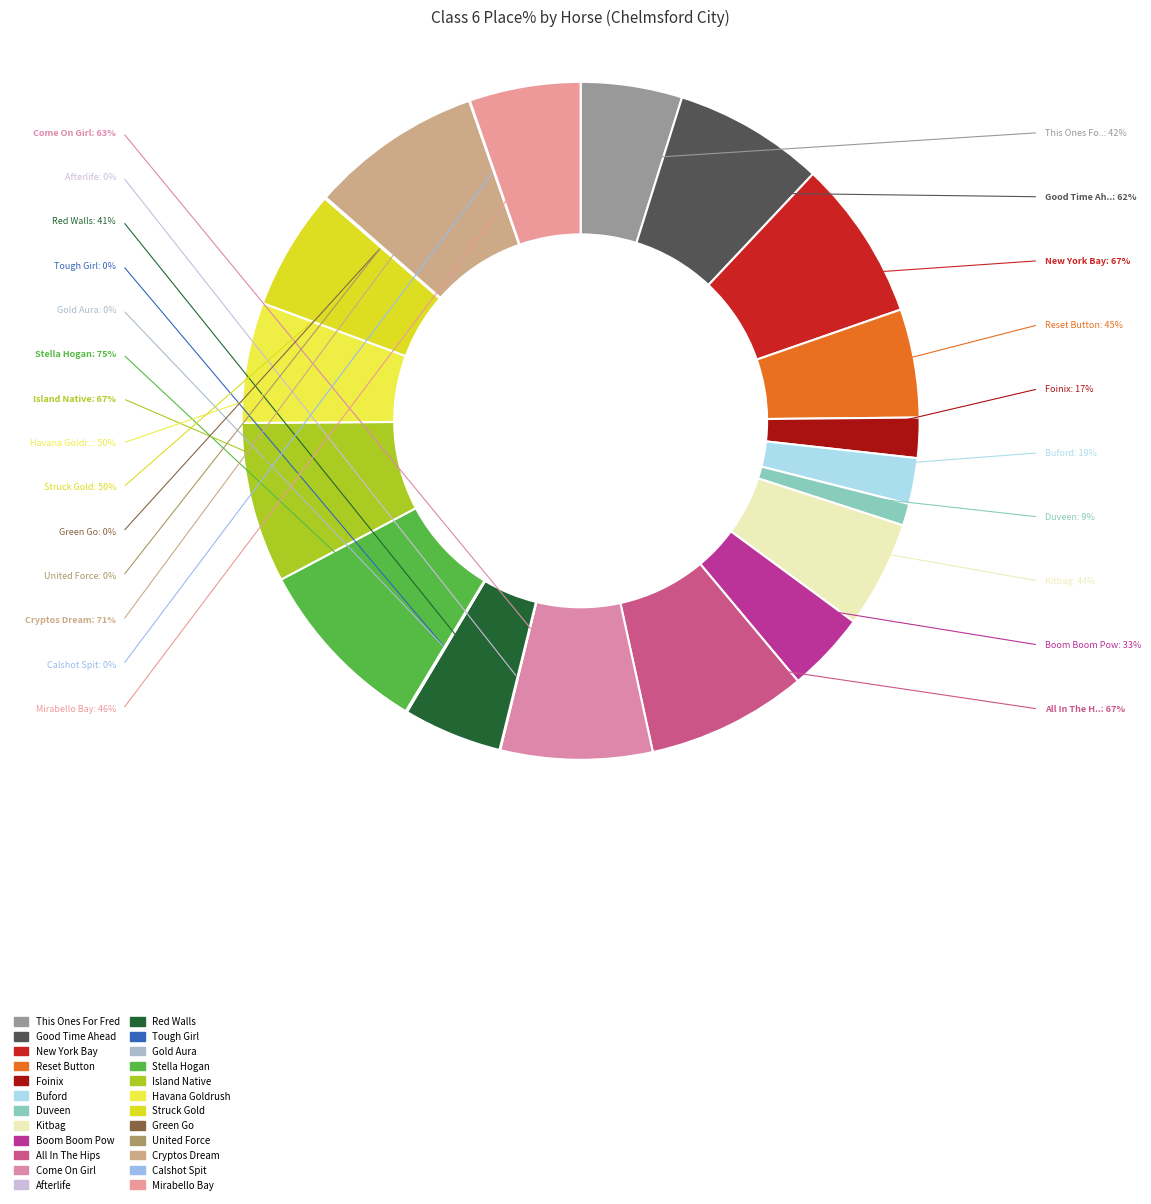

Does Afterlife account for over 50% of the chart?

No